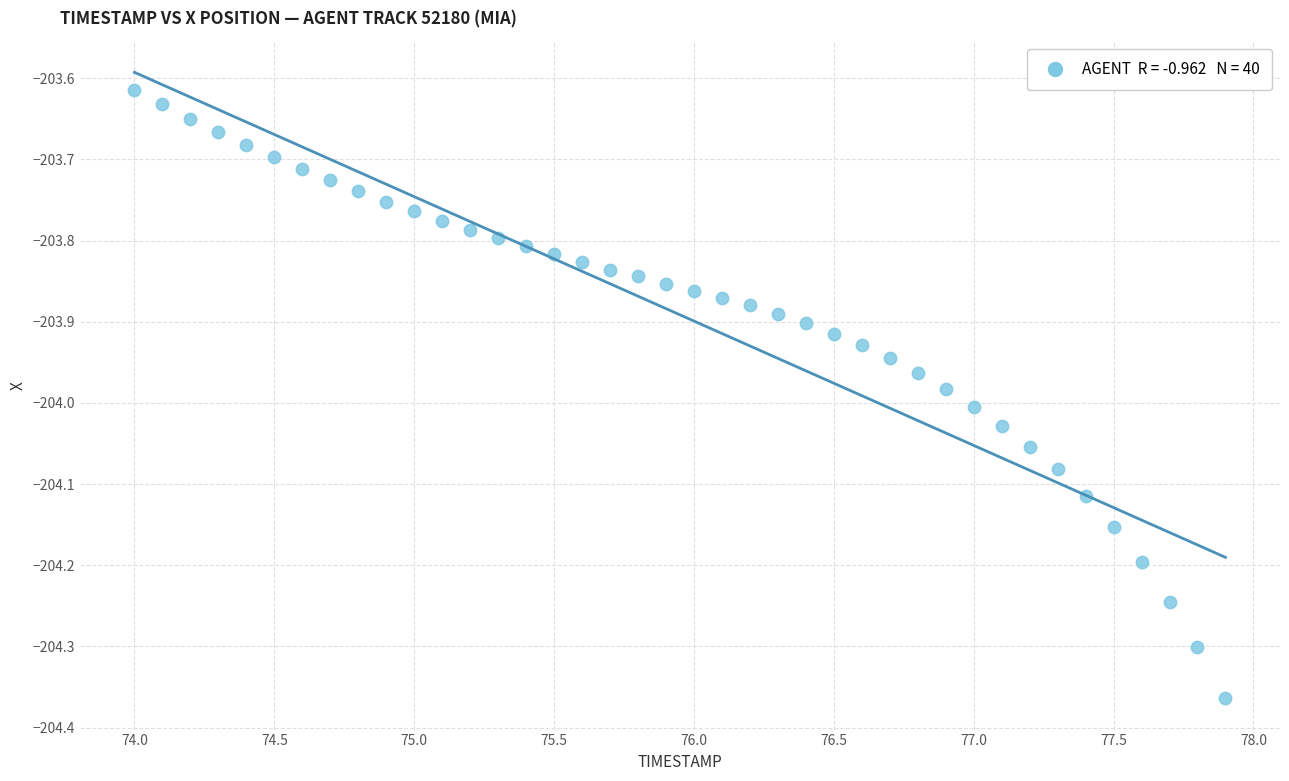

What is the range of X values (max minus min)?

3.9